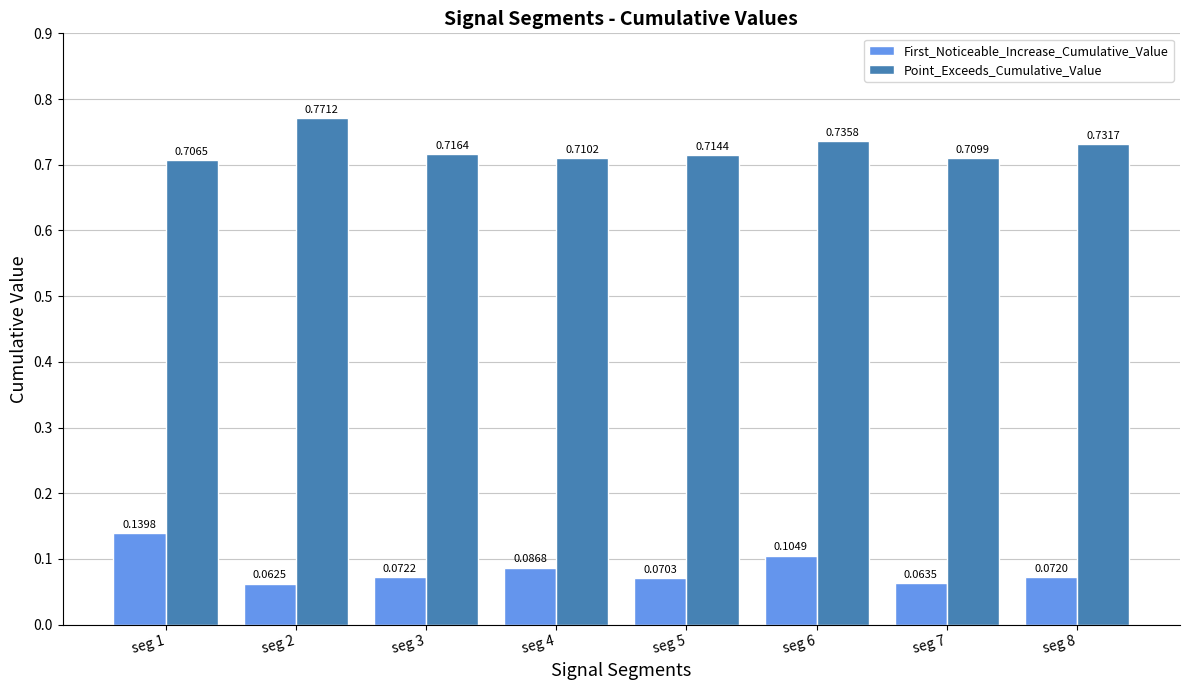

Between seg 1 and seg 3, which series saw the biggest shift?

First_Noticeable_Increase_Cumulative_Value